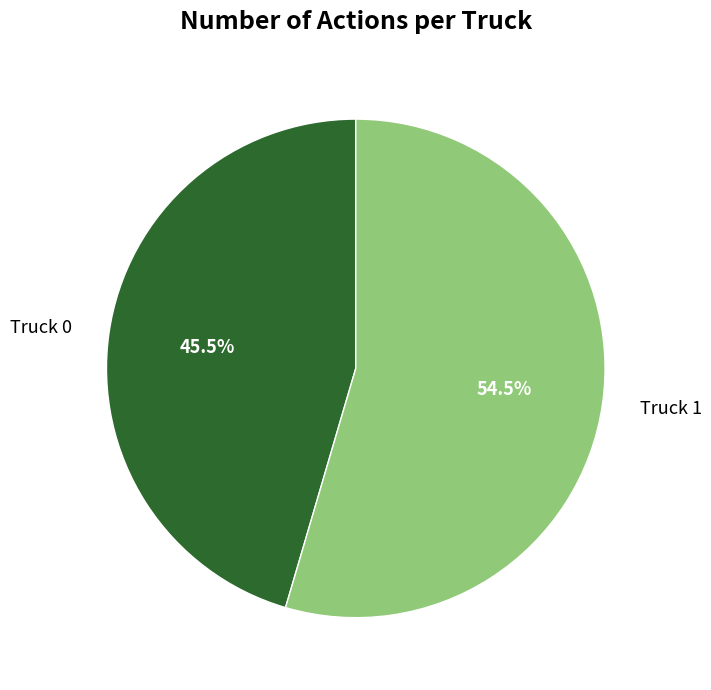

How much of the chart is everything except Truck 1?

45.5%